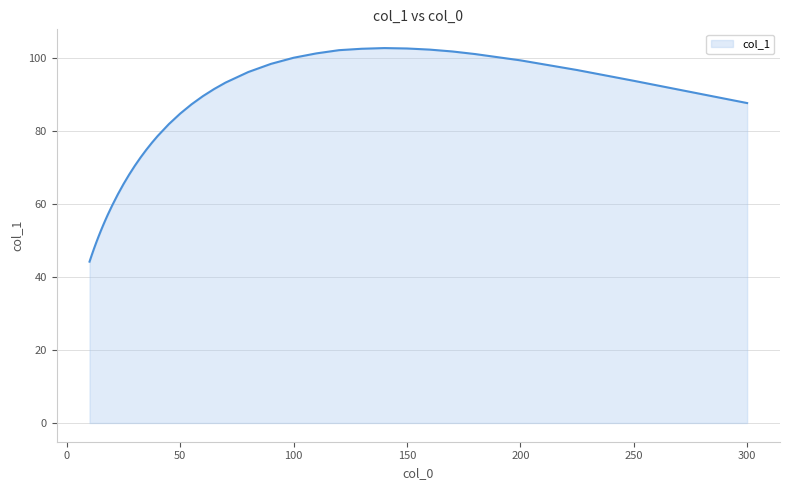

What is the difference between the second highest and minimum values?

58.4